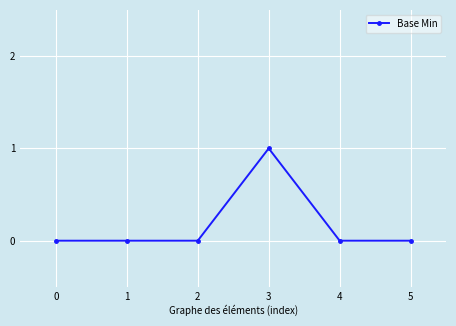

Is it true that the value at 3 is 0?

False